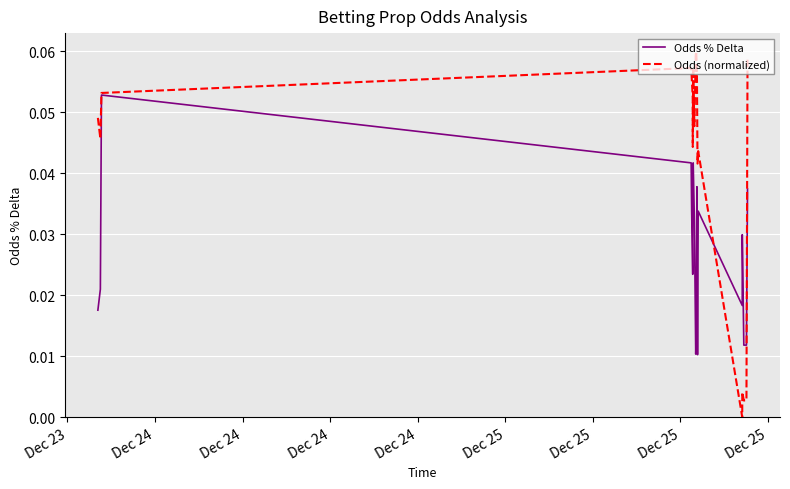

List the series in order of their peak value, lowest first.

Odds % Delta, Odds (normalized)